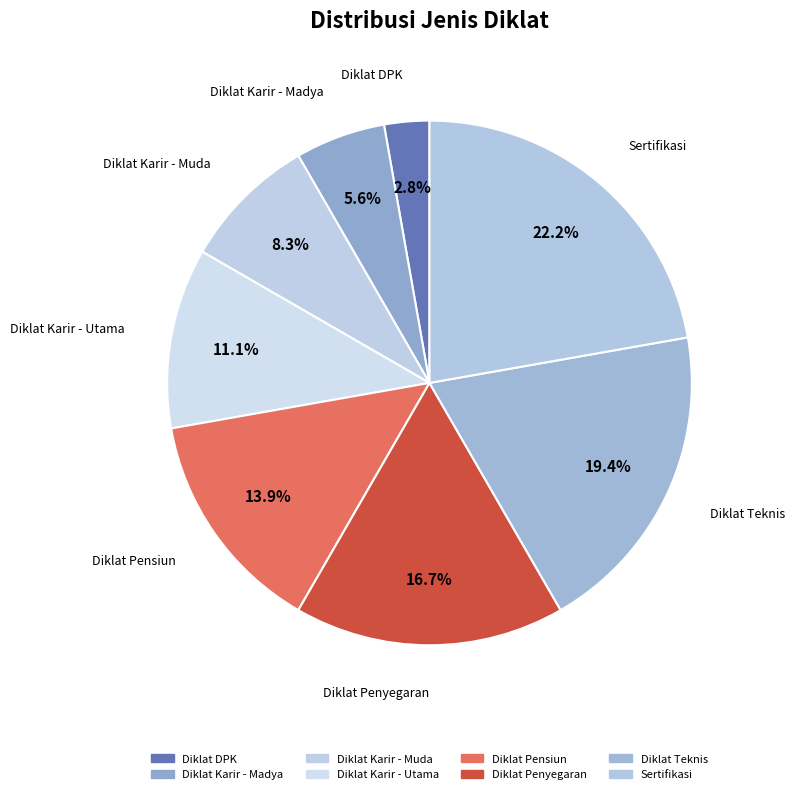

To the nearest percent, what is the difference between the Diklat Karir - Utama and Diklat Teknis slice percentages?

8%